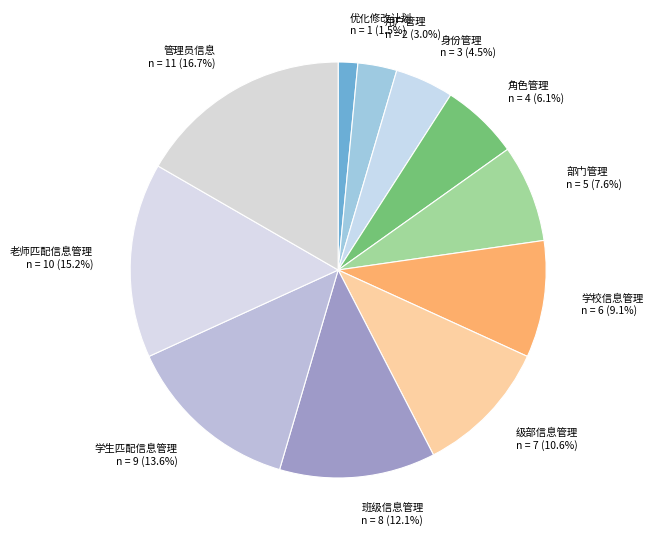

To the nearest percent, what is the combined percentage of 级部信息管理 and 学生匹配信息管理?

24%